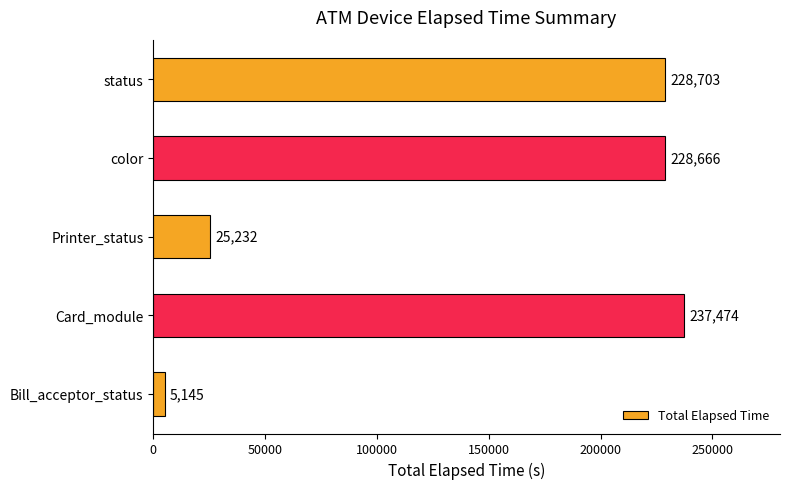

What is the minimum value shown in the chart?

5145